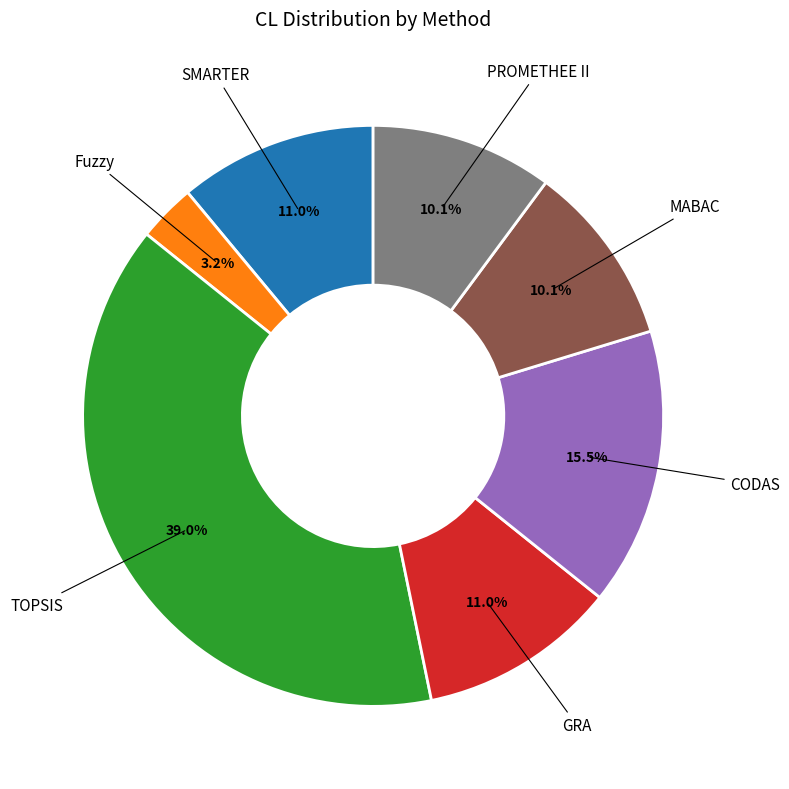

Does any single category account for the majority?

No